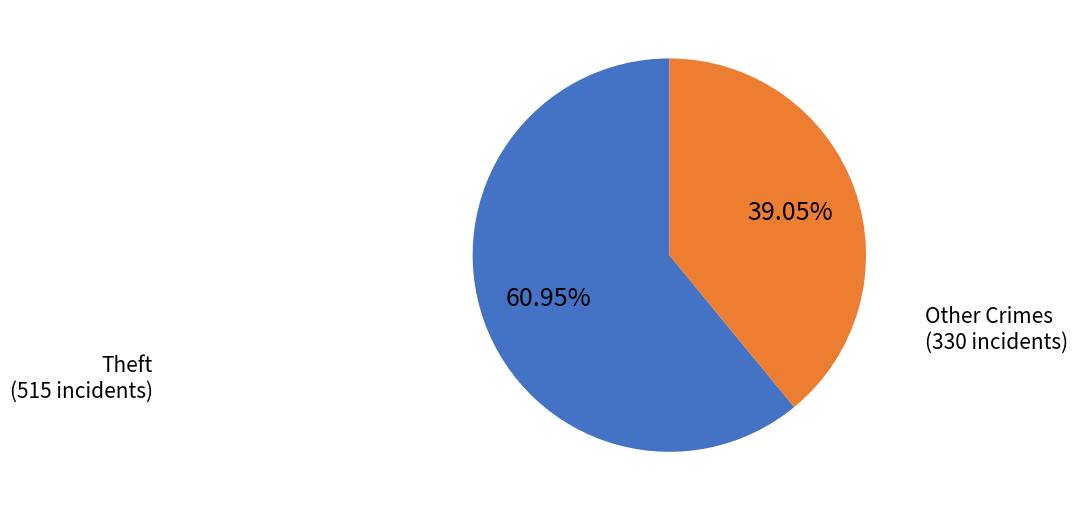

What is the largest slice in the pie chart?

Theft